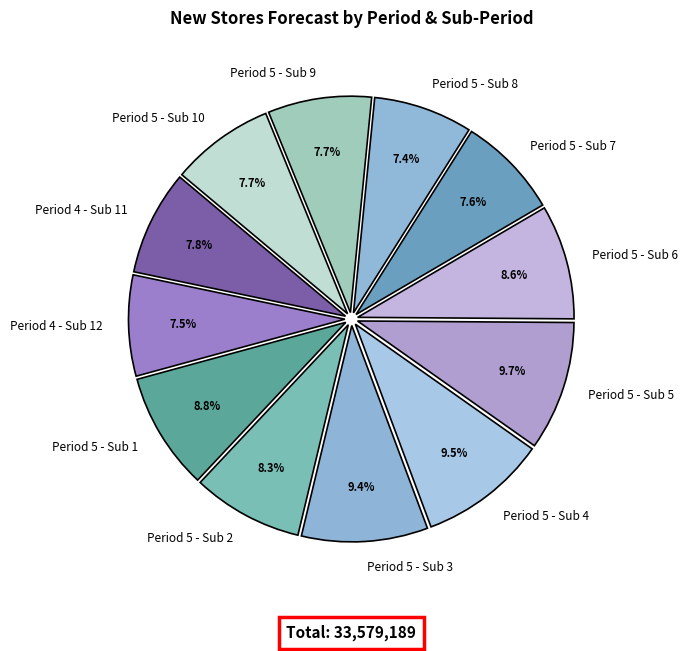

Is it true that Period 5 - Sub 5 is 23% of the pie?

False